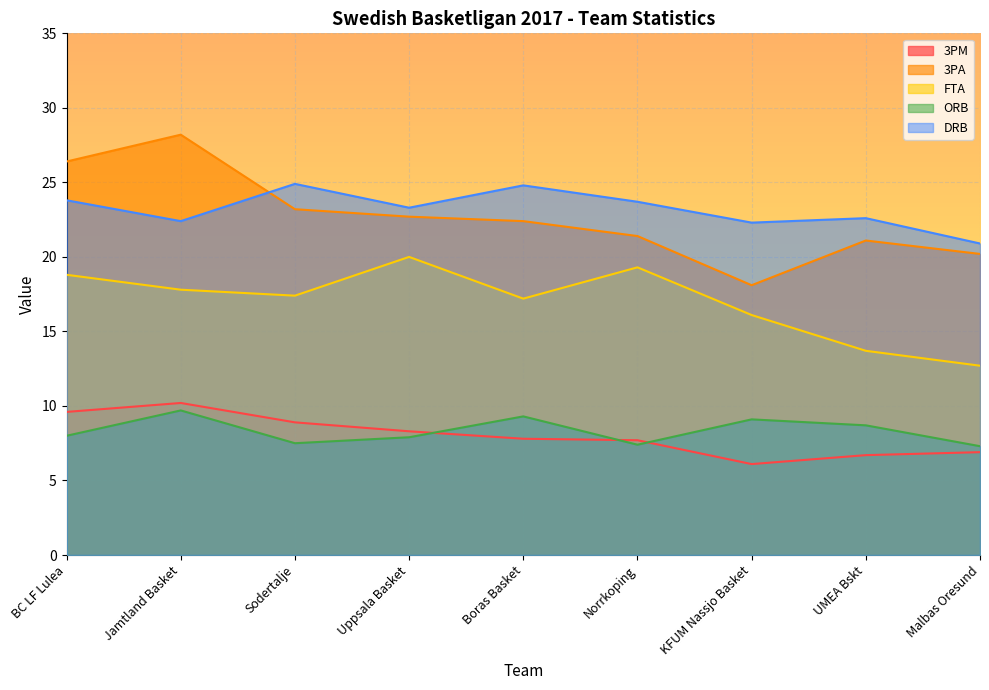

What is the label of the 3rd point from the right?

KFUM Nassjo Basket